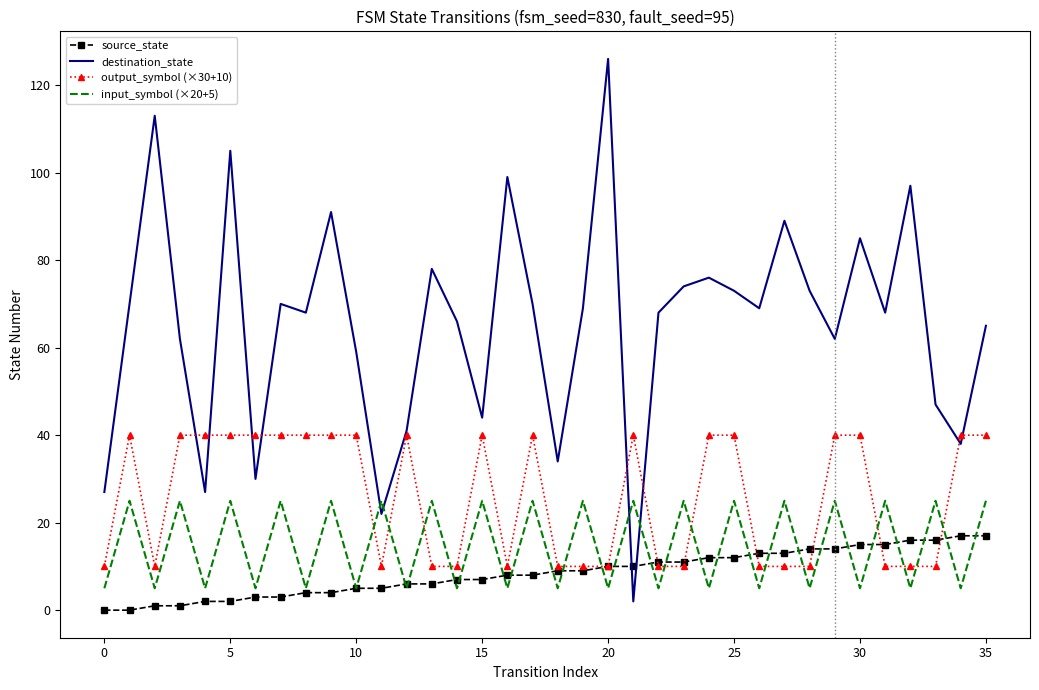

True or false: input_symbol (×20+5) and destination_state cross at least once.

True